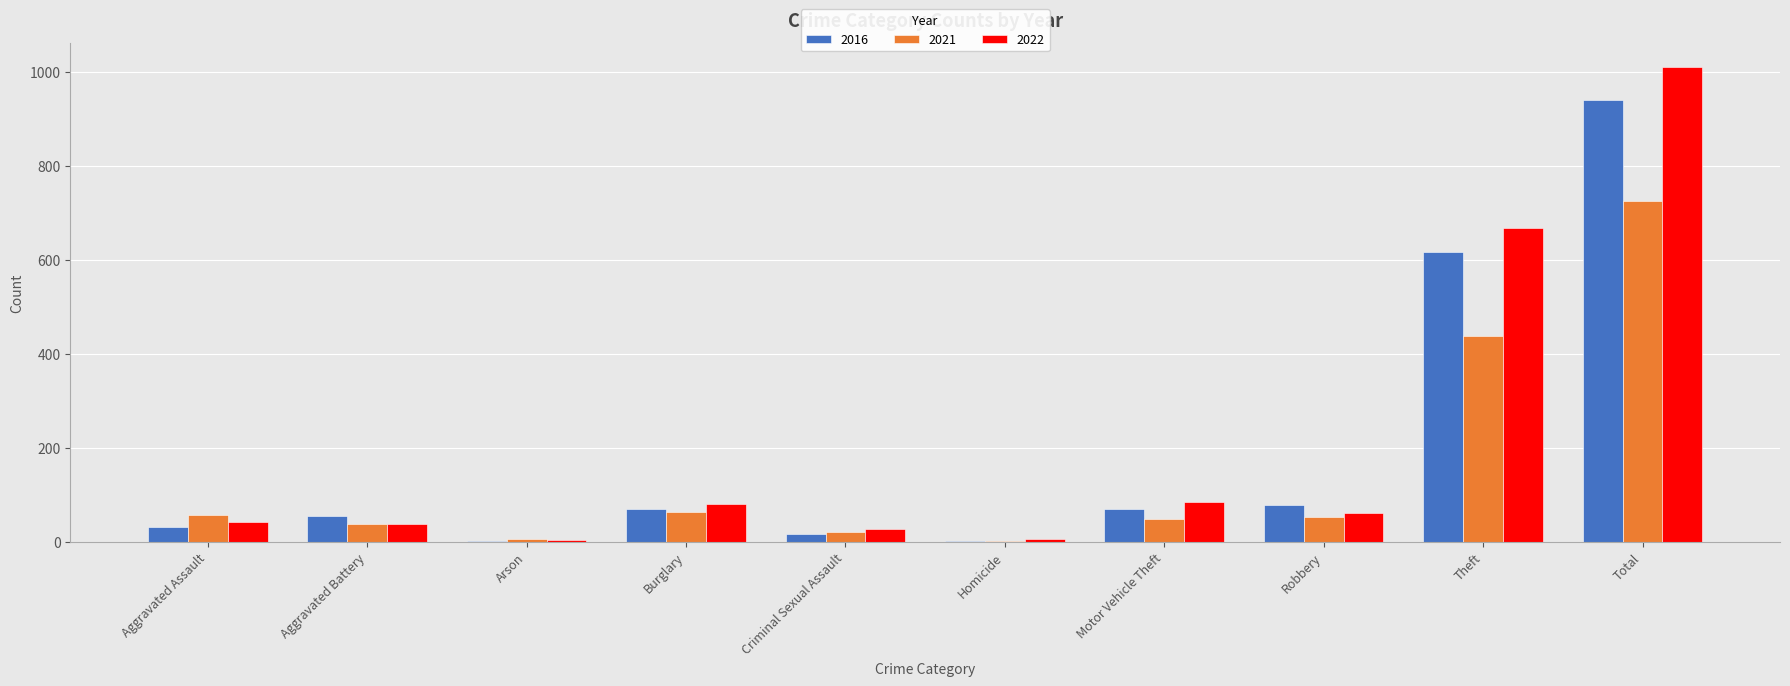

Where is 2022 nearest to the value 507?

Theft